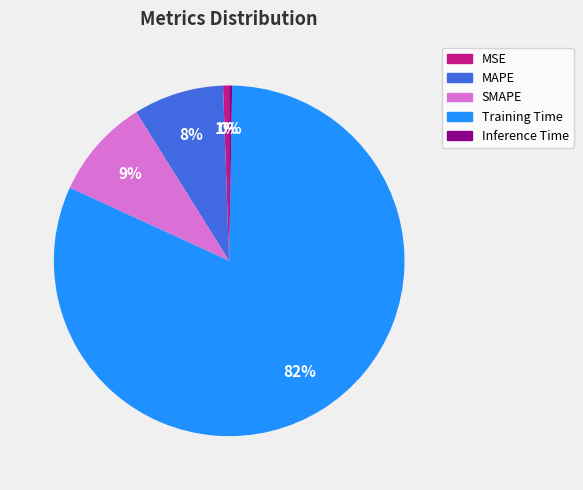

To the nearest percent, what is the combined percentage of MAPE and Training Time?

90%